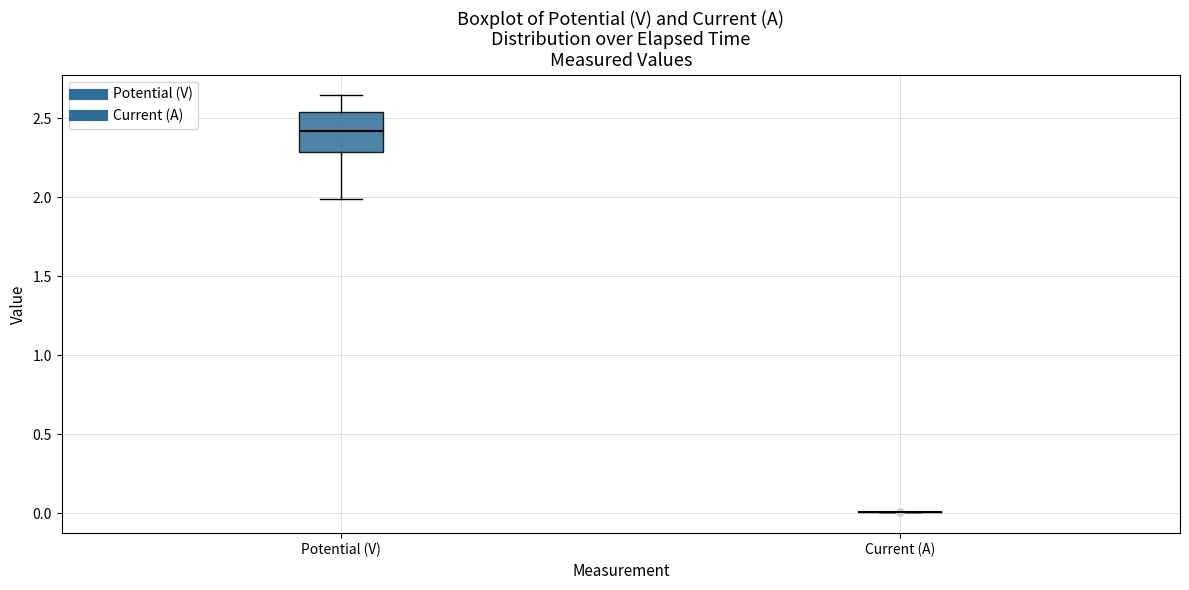

Which box is the tallest, from its lower edge to its upper edge?

Potential (V)